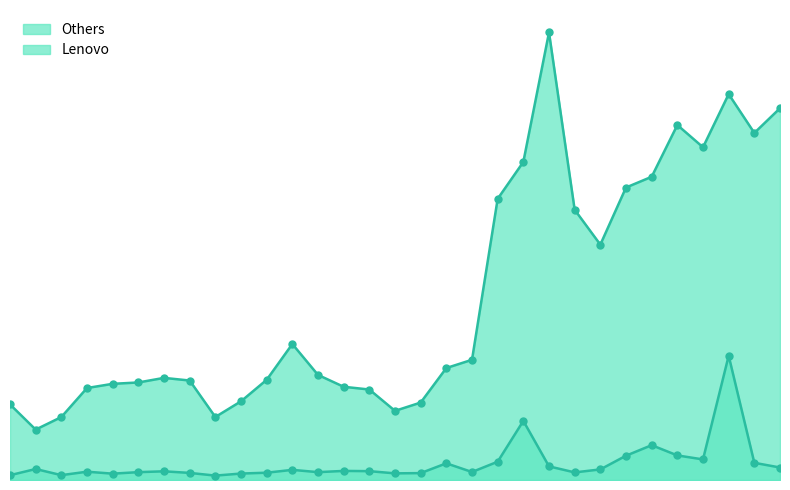

At which category is the sum across all series the highest?

29